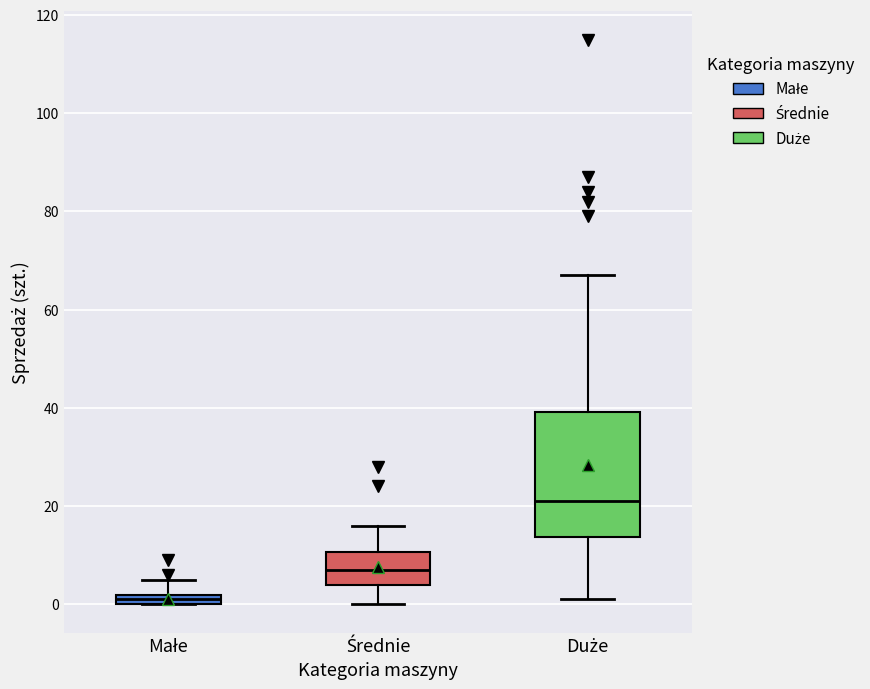

Which box has the highest median line?

Duże